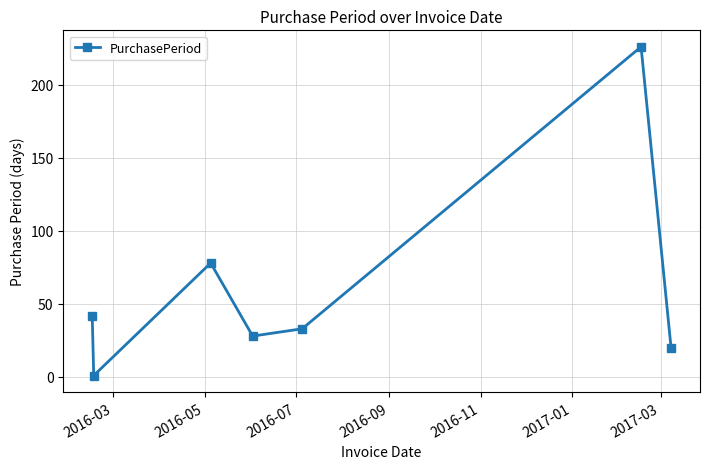

What is the average value?

61